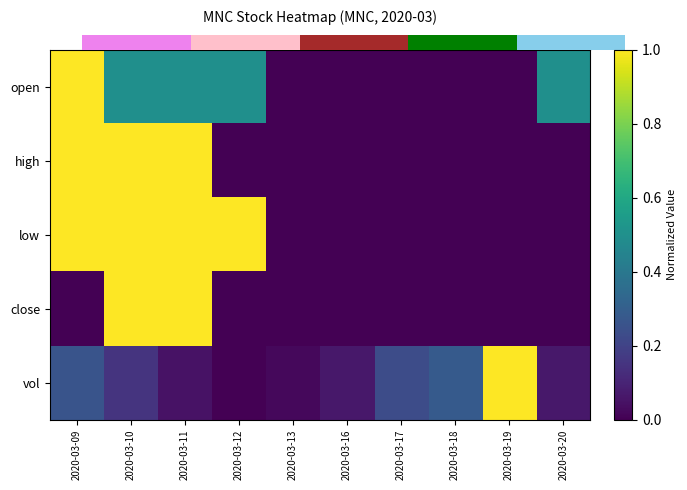

Rank the series by their maximum value, from highest to lowest.

open, high, low, close, vol